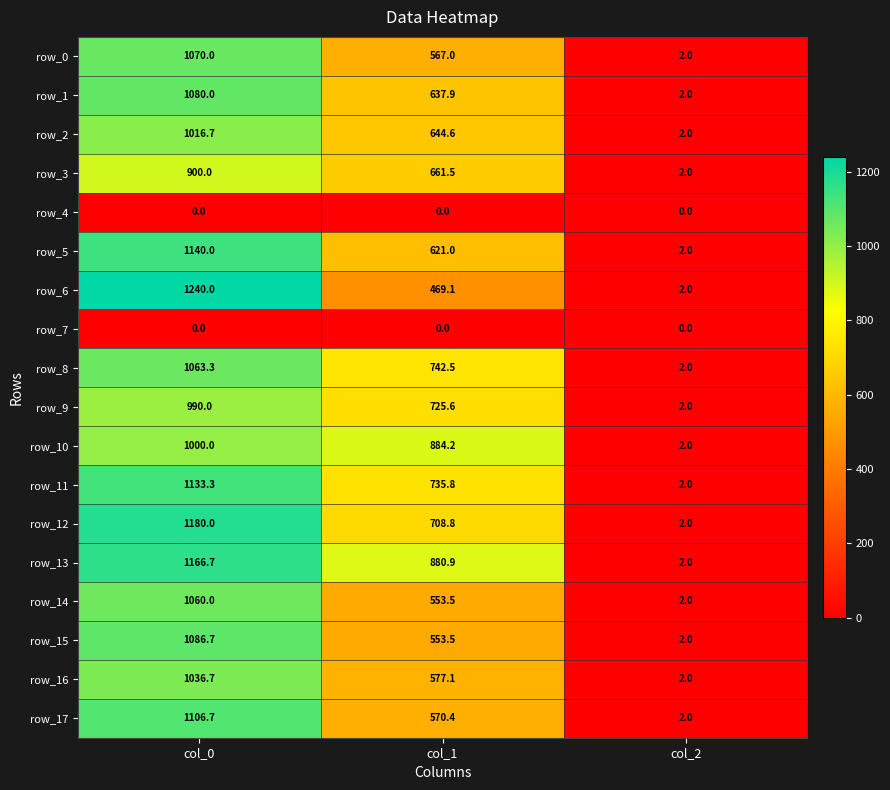

The value of row_0 at col_2 is 1.1. True or false?

False